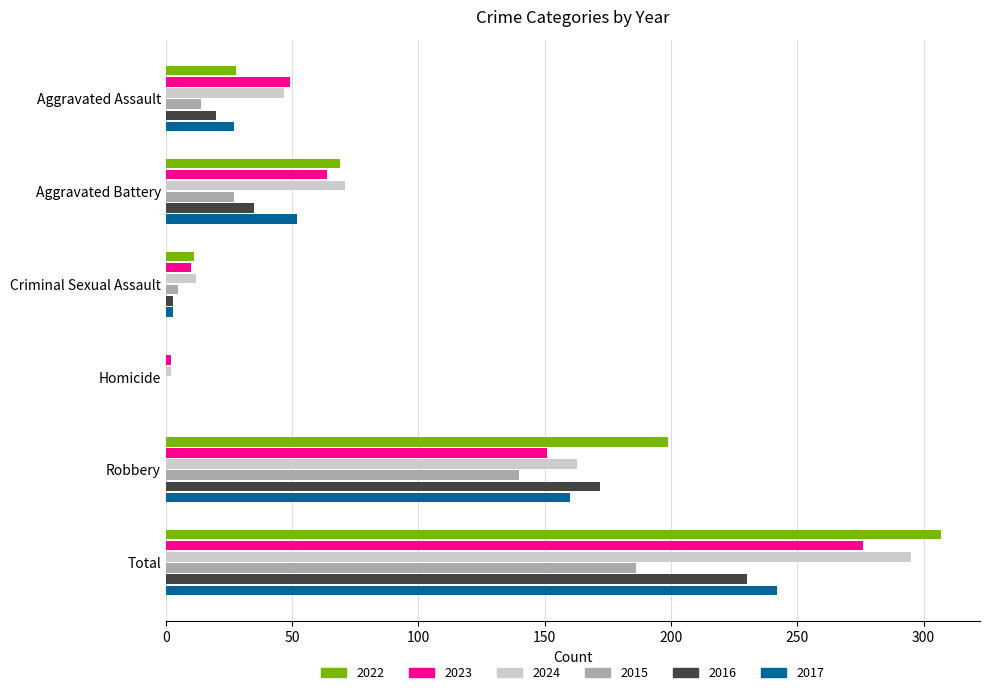

How many series are shown in this chart?

6